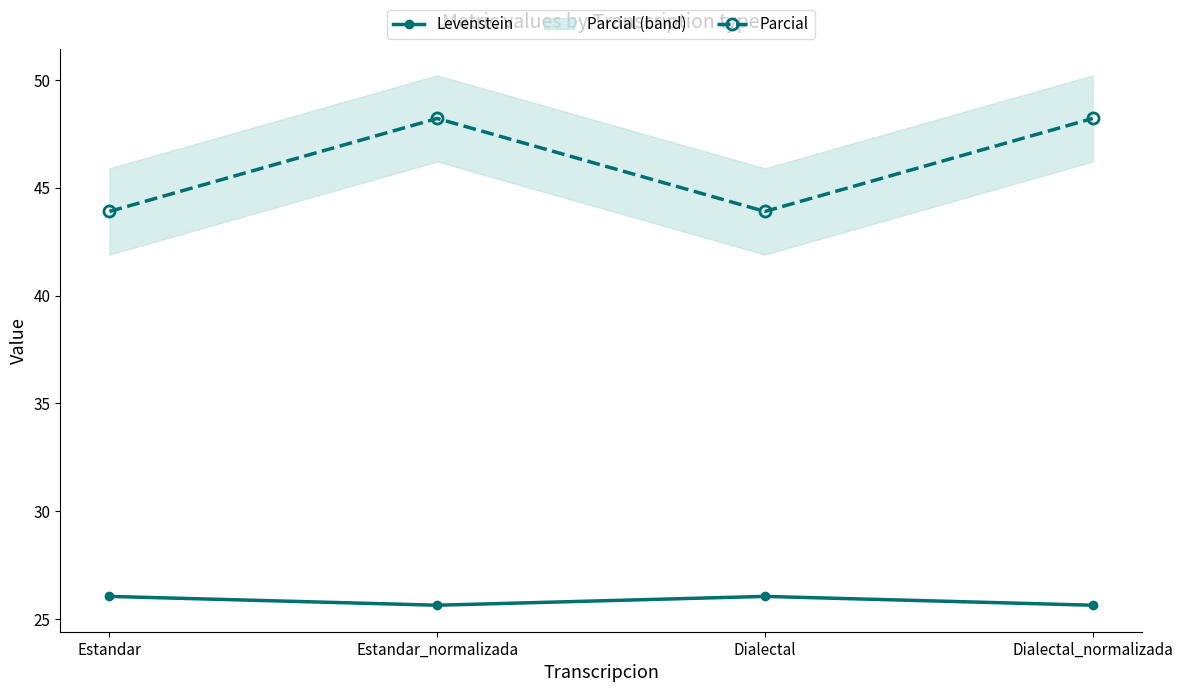

The Parcial series shows 48.2 at Dialectal_normalizada. True or false?

True